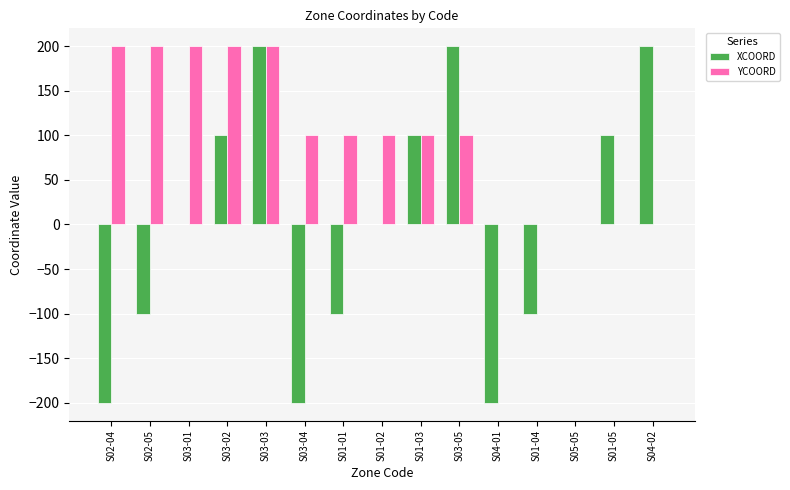

How many groups of bars are there?

15